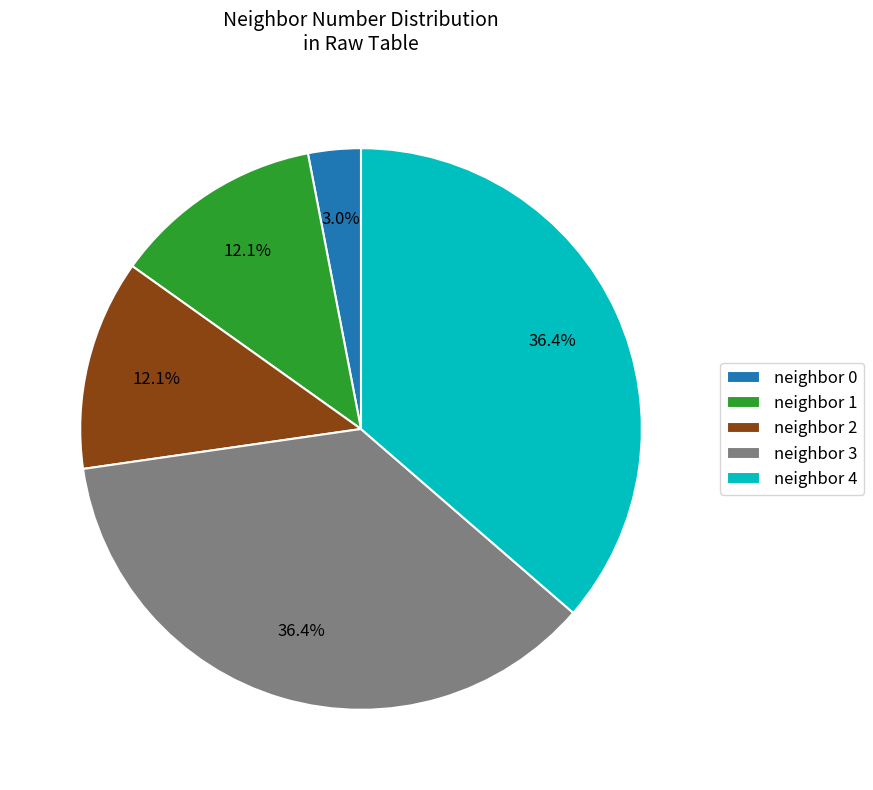

Is there a majority slice in this chart?

No